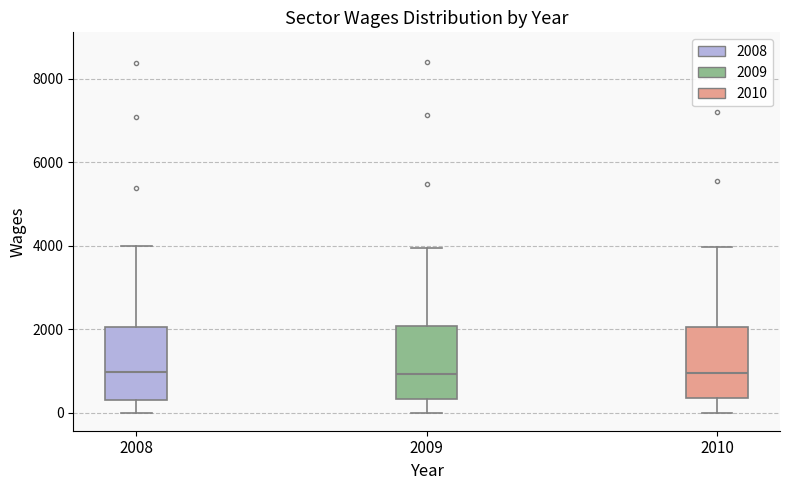

Reading left to right, transcribe this box plot: for each box, give where its median line is, the range the box spans, and where its two whiskers end, as read against the y-axis. The values are not printed on the chart, so give them approximately, as read against the axis.

2008: median 1000, box 200 to 2000, whiskers 0 to 4000
2009: median 1000, box 400 to 2000, whiskers 0 to 4000
2010: median 1000, box 400 to 2000, whiskers 0 to 4000